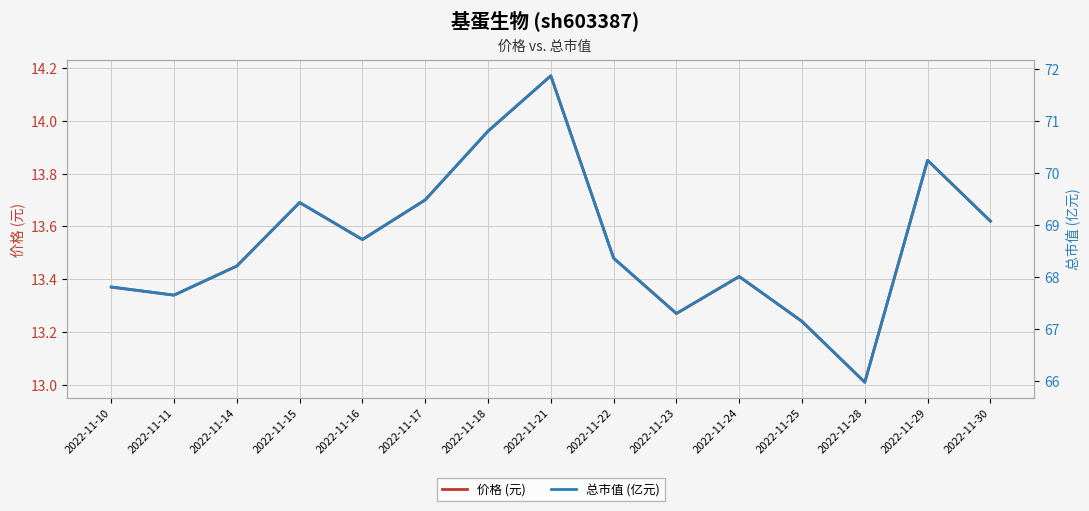

At which label is 总市值 (亿元) closest to 68?

2022-11-24